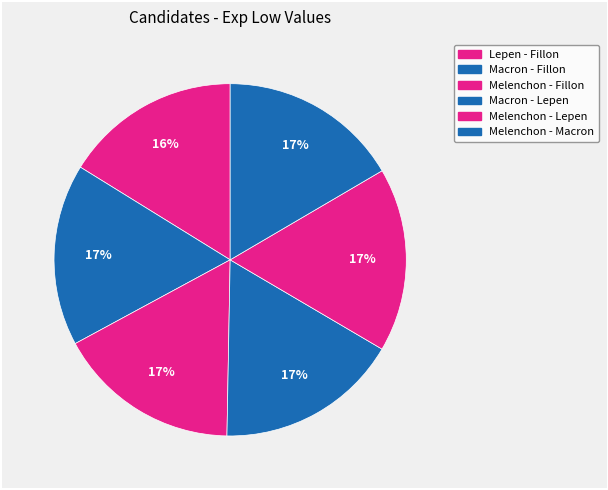

To the nearest percent, what percentage of the pie is Lepen - Fillon?

16%